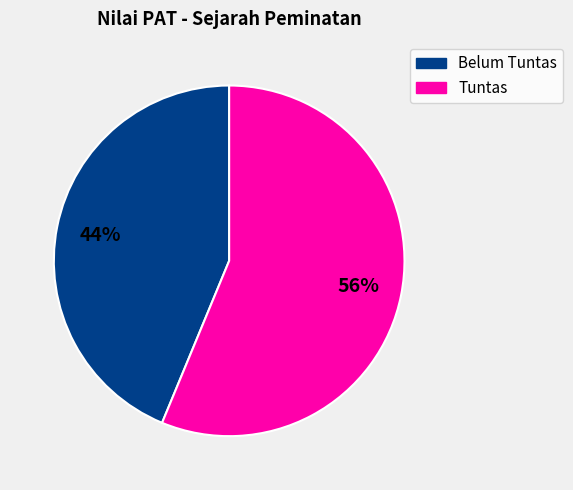

Is there a majority slice in this chart?

Yes